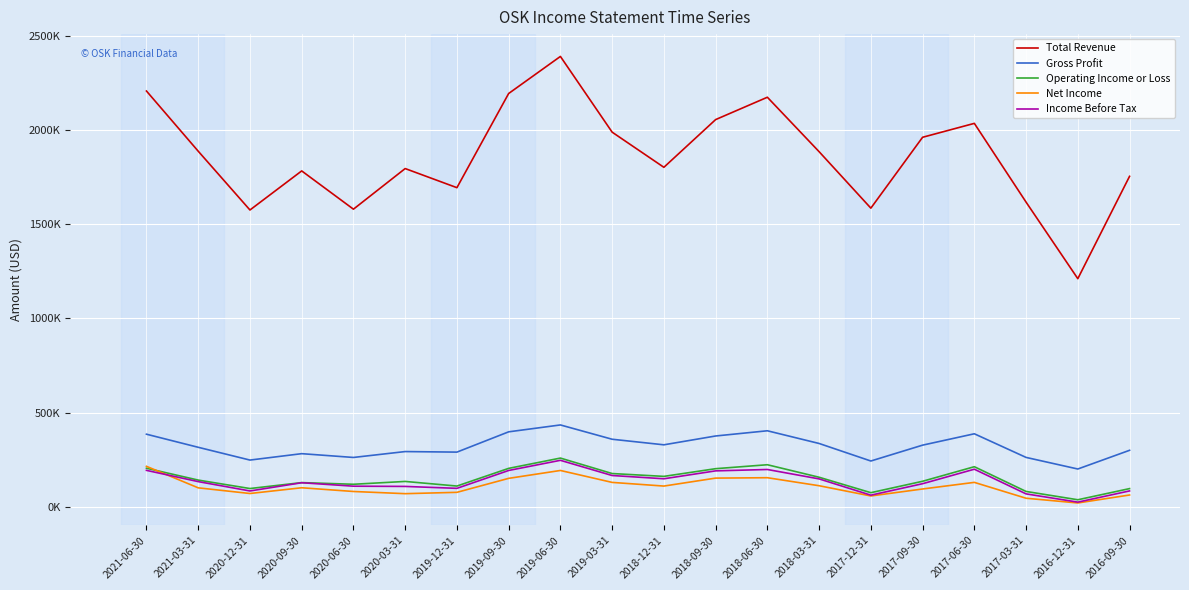

Which series has the largest total across all categories?

Total Revenue